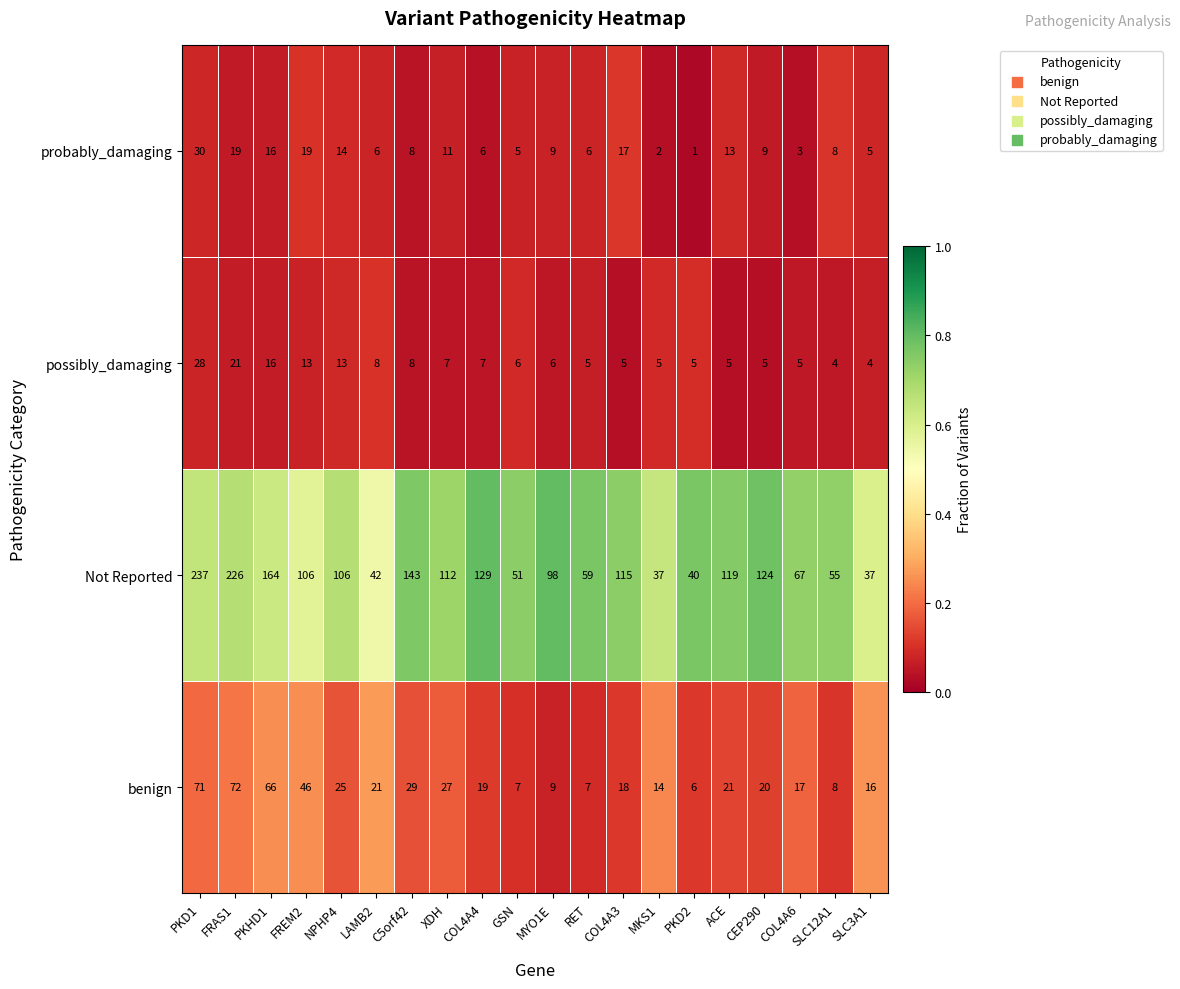

What is the average value of the possibly_damaging series?

9